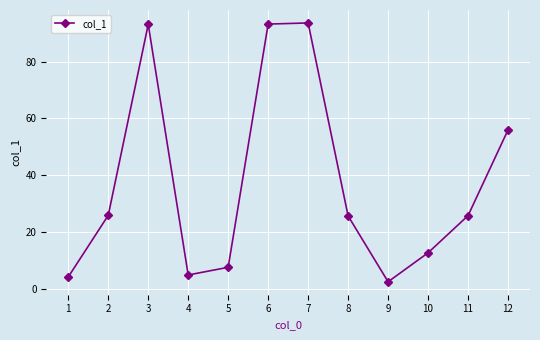

At which label is the value closest to 48?

12